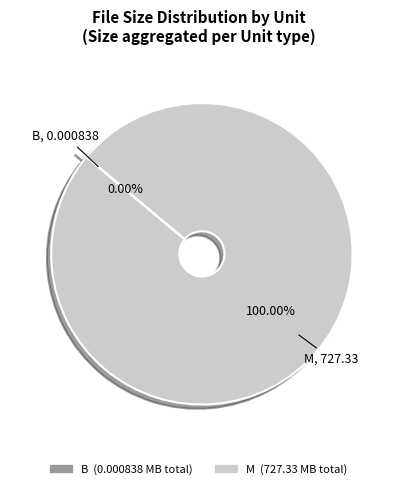

Which category has the biggest portion of the pie?

M